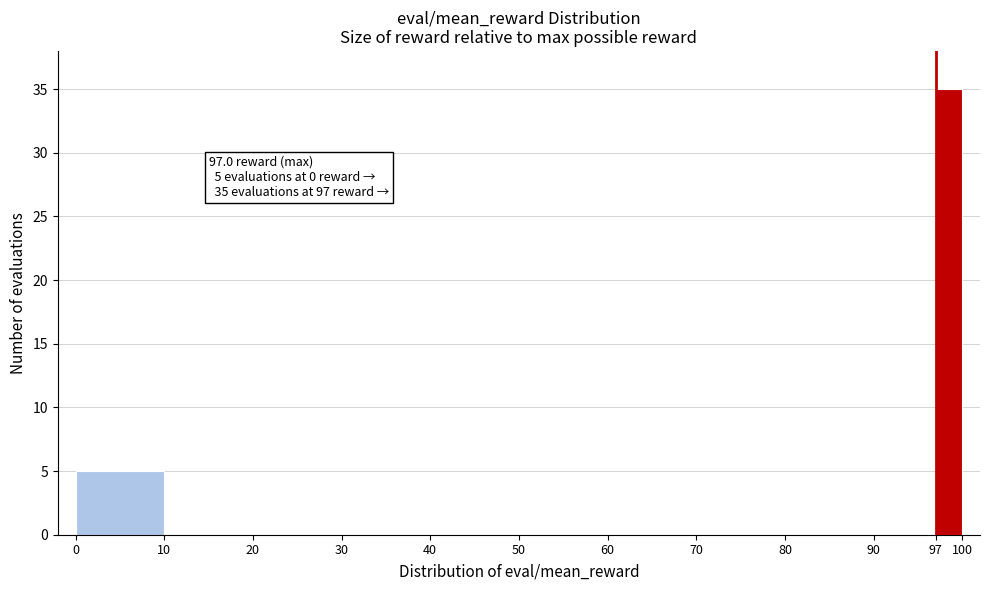

Over which range of the x-axis is the bar tallest?

97 to 100